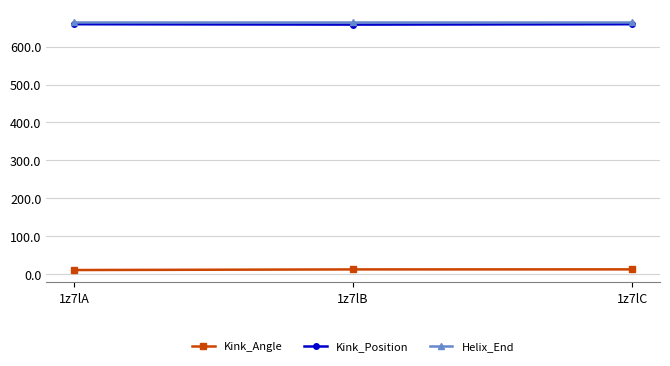

At how many categories does at least one series exceed 507?

3